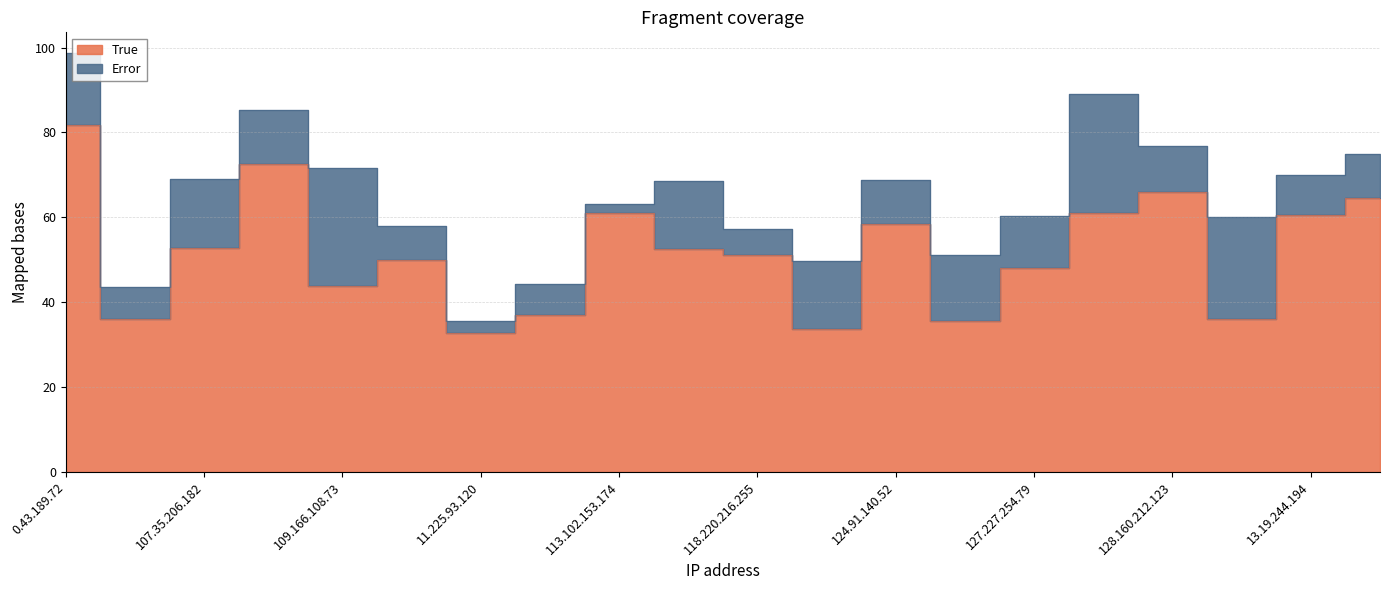

Count the number of categories in the chart.

20